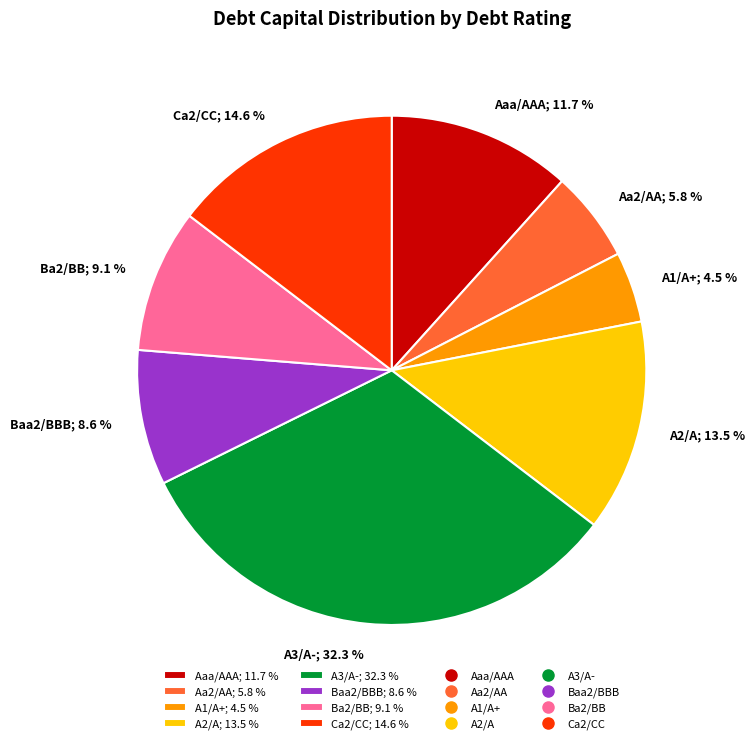

Do A1/A+ and Aa2/AA together represent more than half of the pie?

No